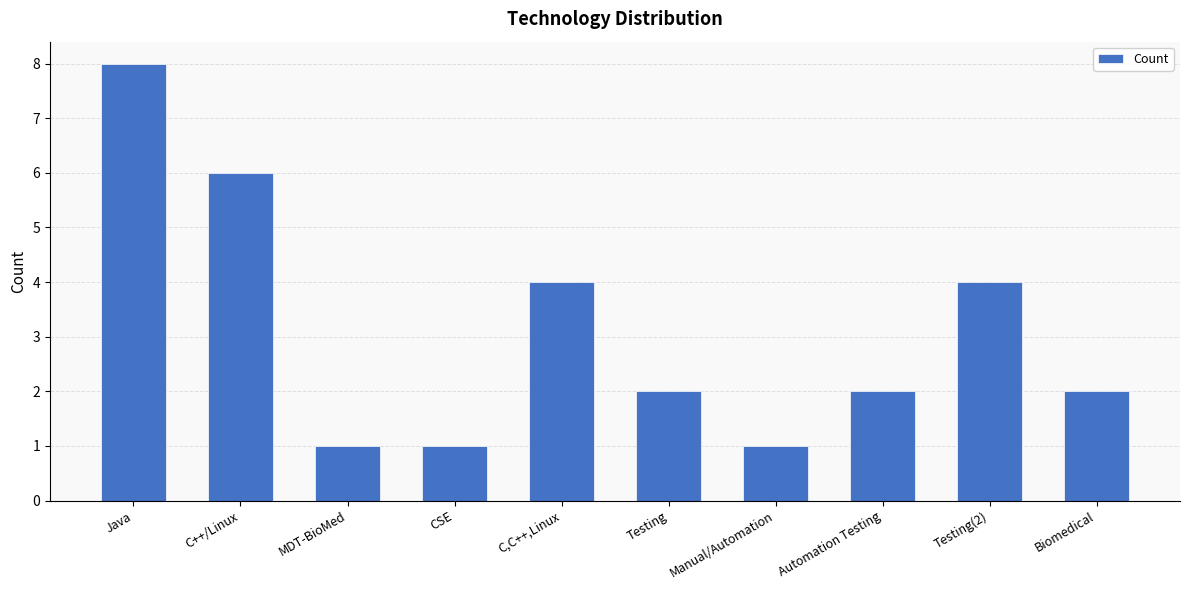

How many distinct data groups are displayed?

1